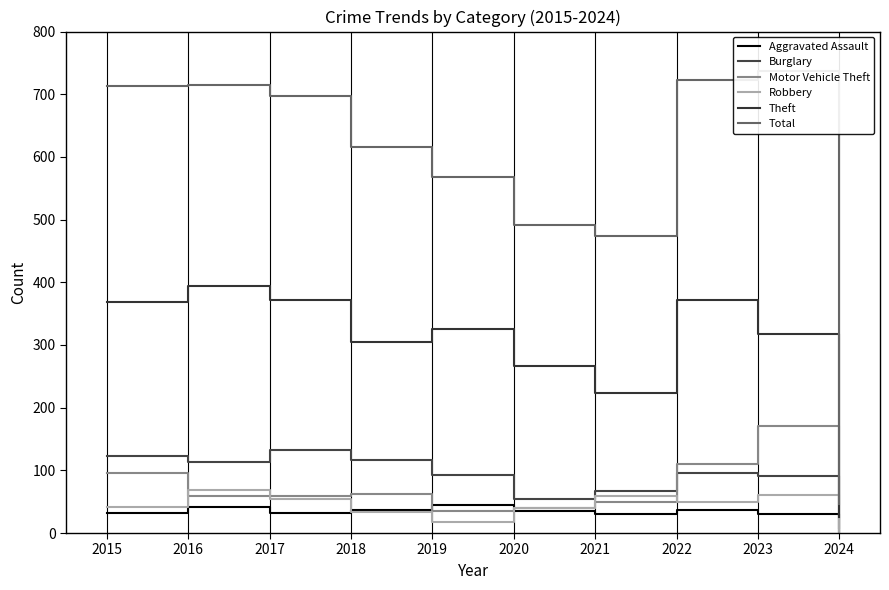

Reading left to right, what are all the values shown in this chart?

Aggravated Assault: 2015=32	2016=41	2017=32	2018=37	2019=44	2020=35	2021=31	2022=36	2023=30	2024=2
Burglary: 2015=123	2016=113	2017=133	2018=117	2019=92	2020=55	2021=67	2022=95	2023=91	2024=8
Motor Vehicle Theft: 2015=96	2016=59	2017=59	2018=63	2019=35	2020=40	2021=49	2022=110	2023=170	2024=4
Robbery: 2015=41	2016=69	2017=55	2018=33	2019=17	2020=40	2021=59	2022=50	2023=61	2024=2
Theft: 2015=369	2016=394	2017=372	2018=305	2019=325	2020=266	2021=224	2022=372	2023=318	2024=25
Total: 2015=713	2016=714	2017=697	2018=616	2019=568	2020=491	2021=474	2022=722	2023=737	2024=46